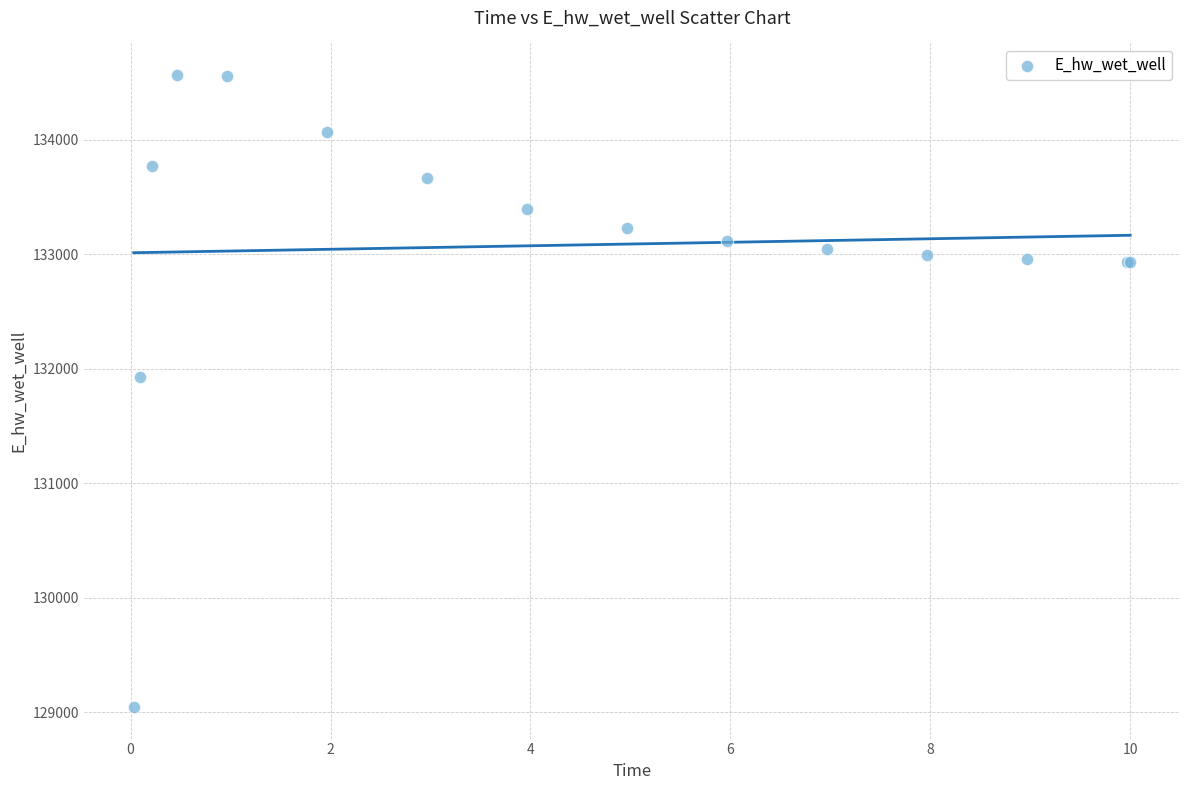

What Y value in the scatter plot is closest to 131804?

131924.2